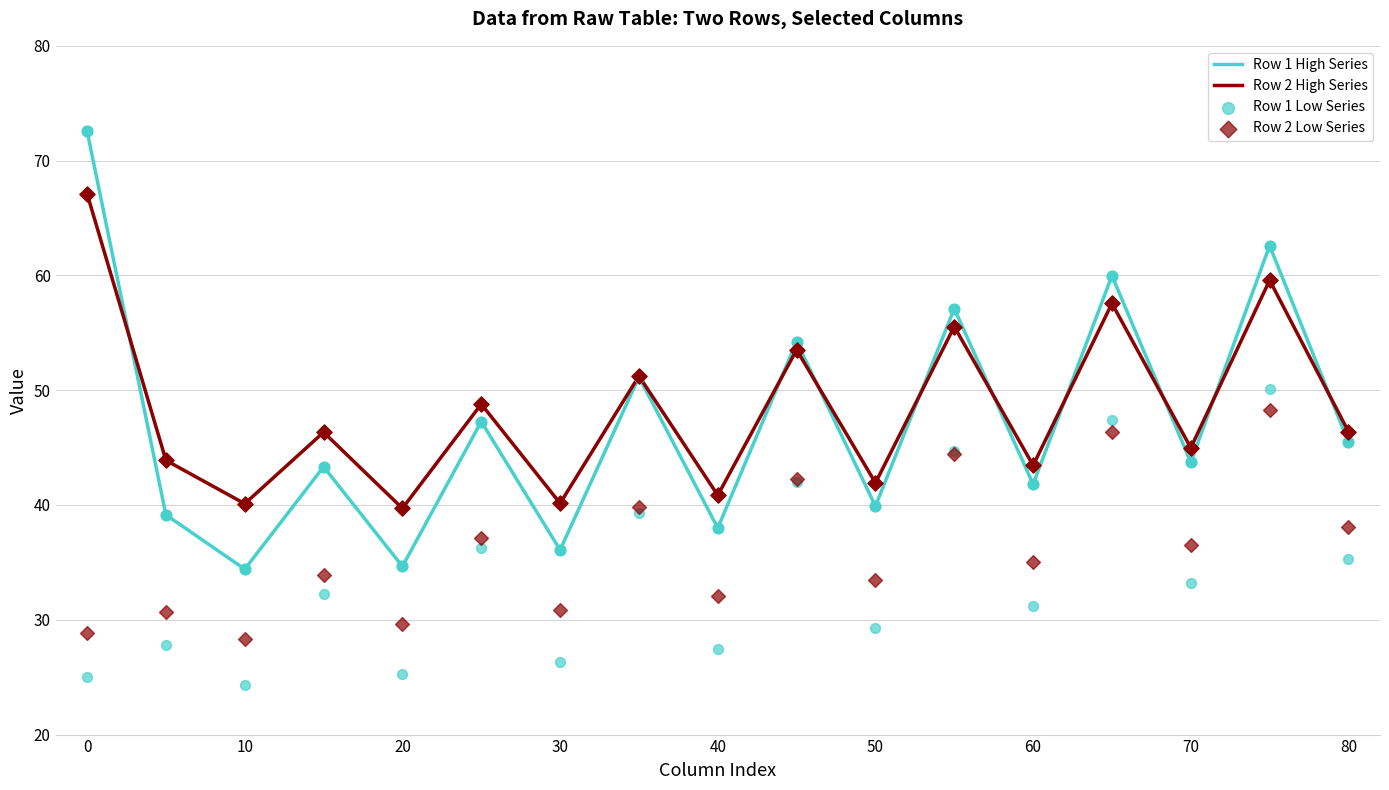

At how many categories does at least one series exceed 51?

6